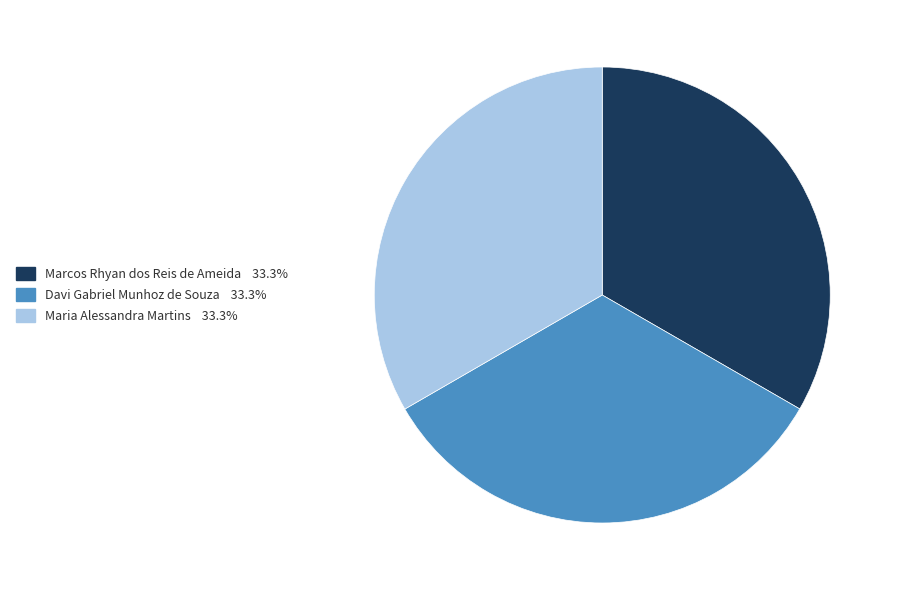

Approximately how many times larger is the value at Maria Alessandra Martins compared to Marcos Rhyan dos Reis de Ameida?

1.0